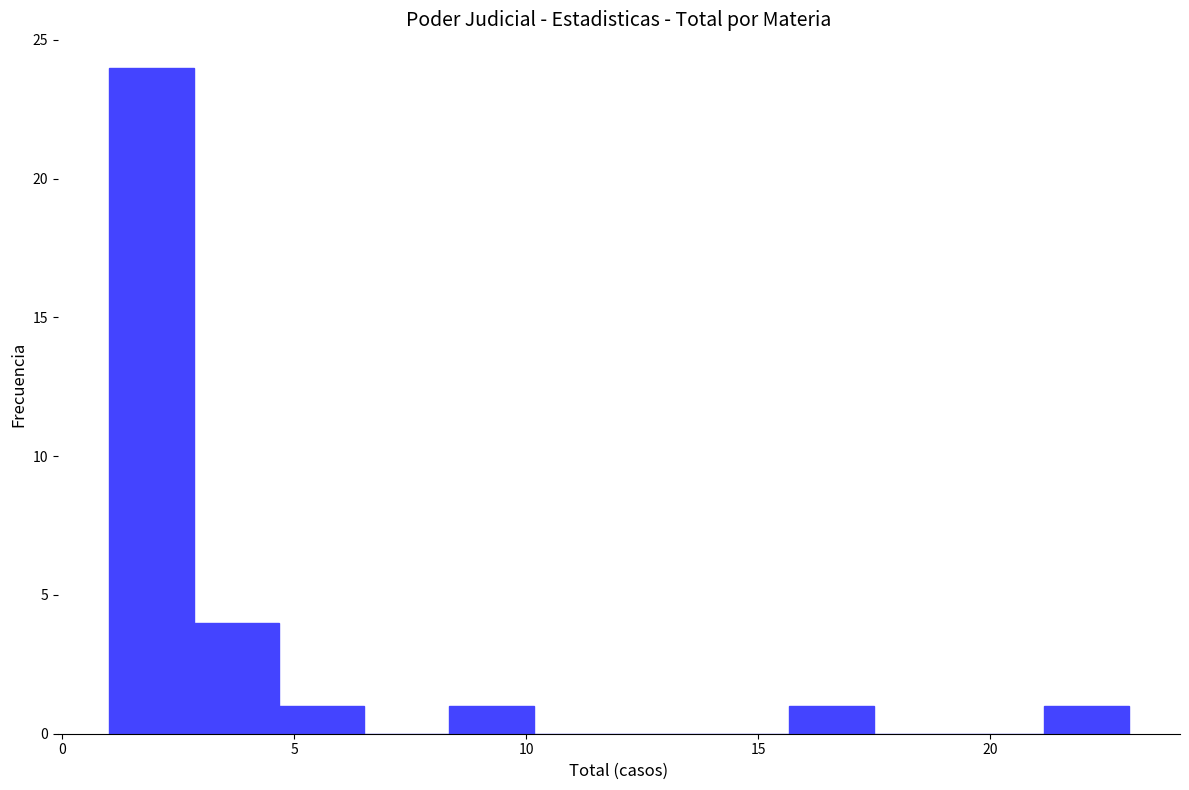

Around what value on the x-axis is the tallest bar? Give the approximate position of its centre, as read against the axis.

2.0